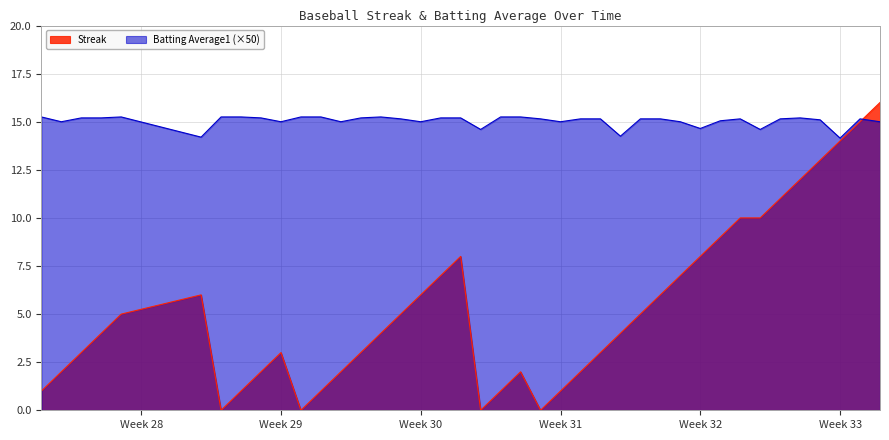

How many lines are shown in the chart?

2